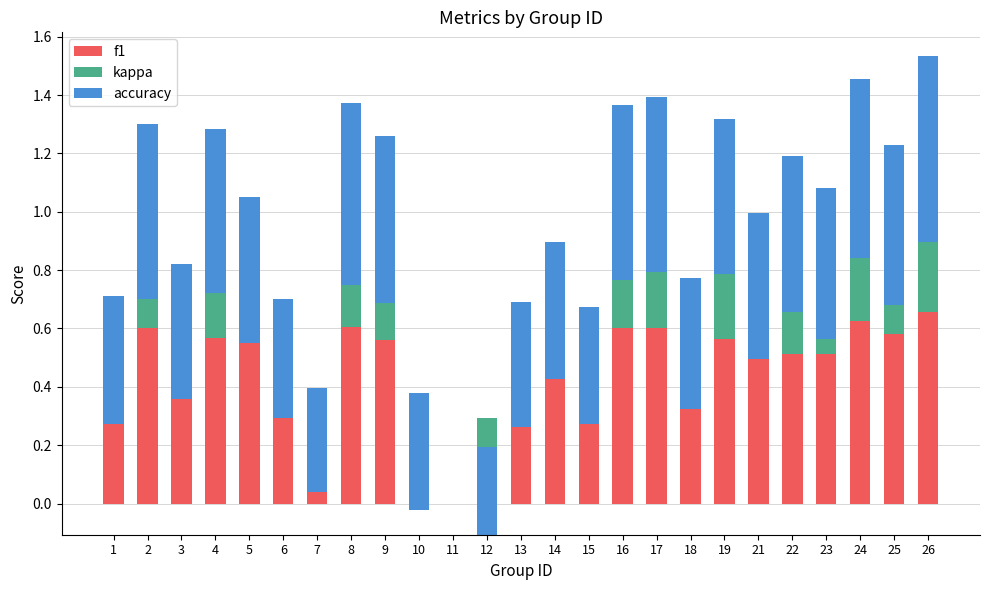

At 7, list the series in order from smallest to largest.

kappa, f1, accuracy